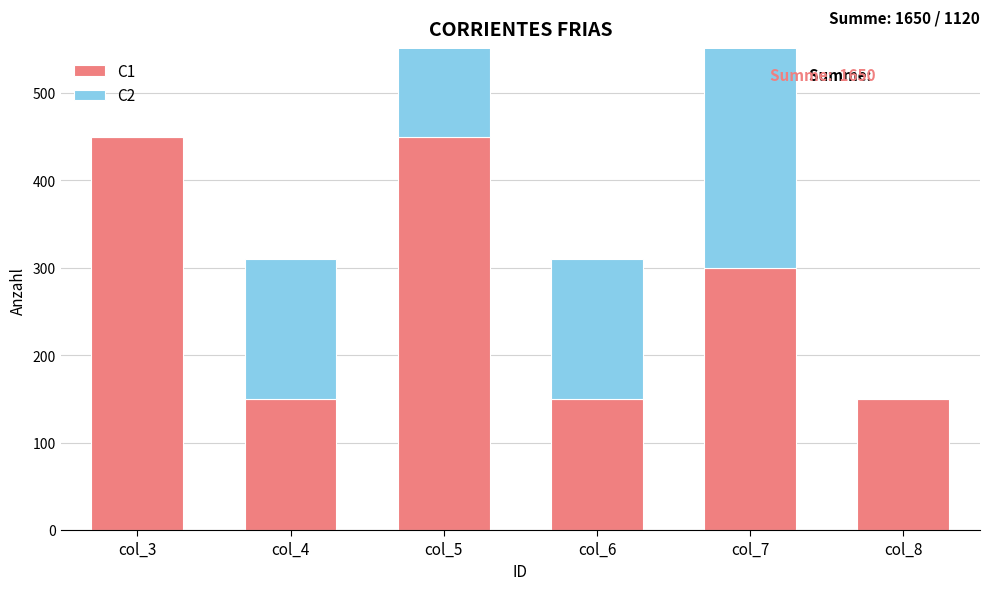

Count the number of data series in this chart.

2